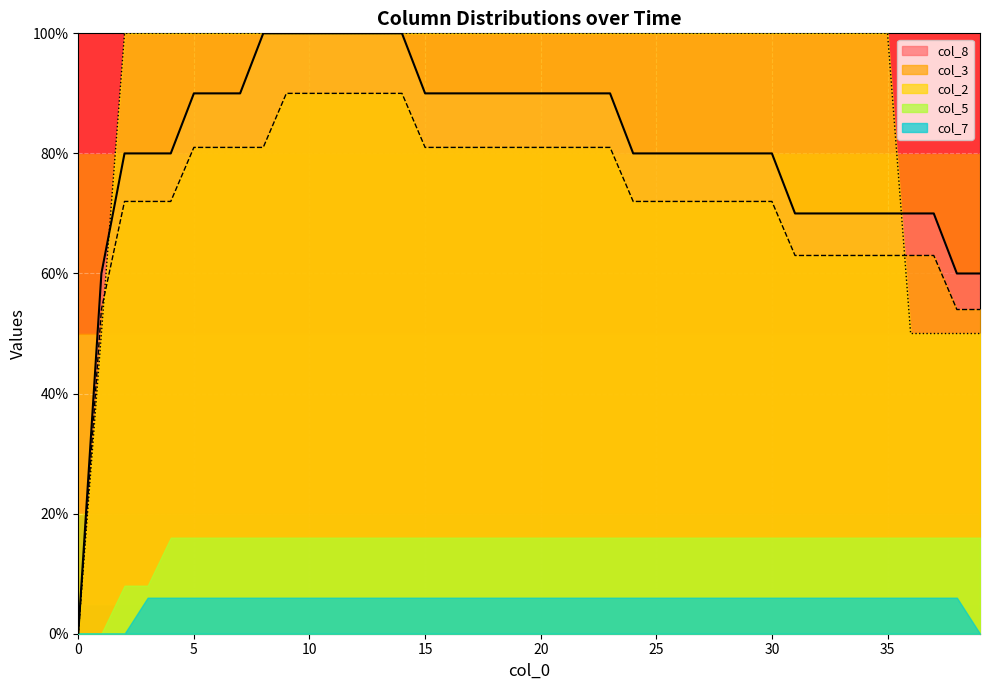

At how many categories does at least one series exceed 78?

34